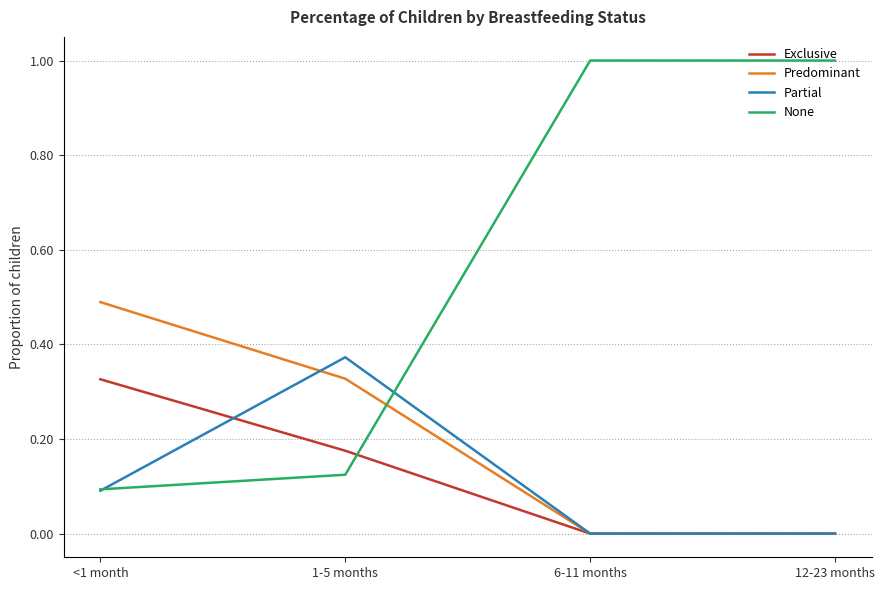

What is the greatest value displayed?

1.0